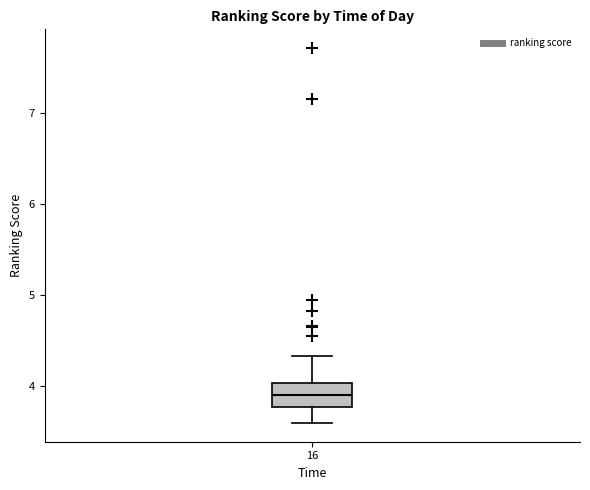

Read this box plot against the y-axis: the position of the median line, the range covered by the box, and the ends of both whiskers. The values are not printed on the chart, so give them approximately, as read against the axis.

median 3.9, box 3.8 to 4.0, whiskers 3.6 to 4.3